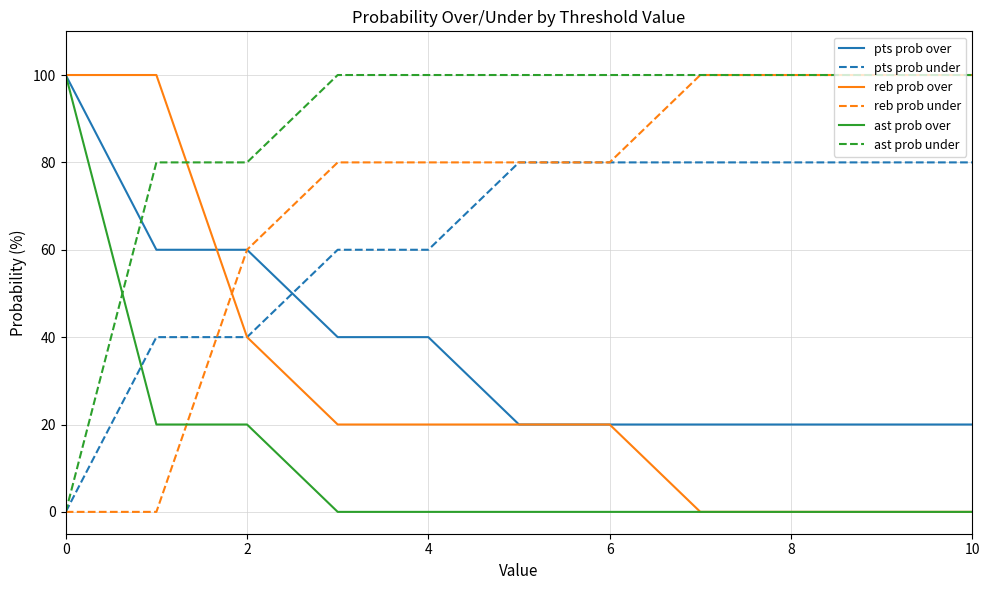

What are all the series names shown in the legend?

pts prob over, pts prob under, reb prob over, reb prob under, ast prob over, ast prob under